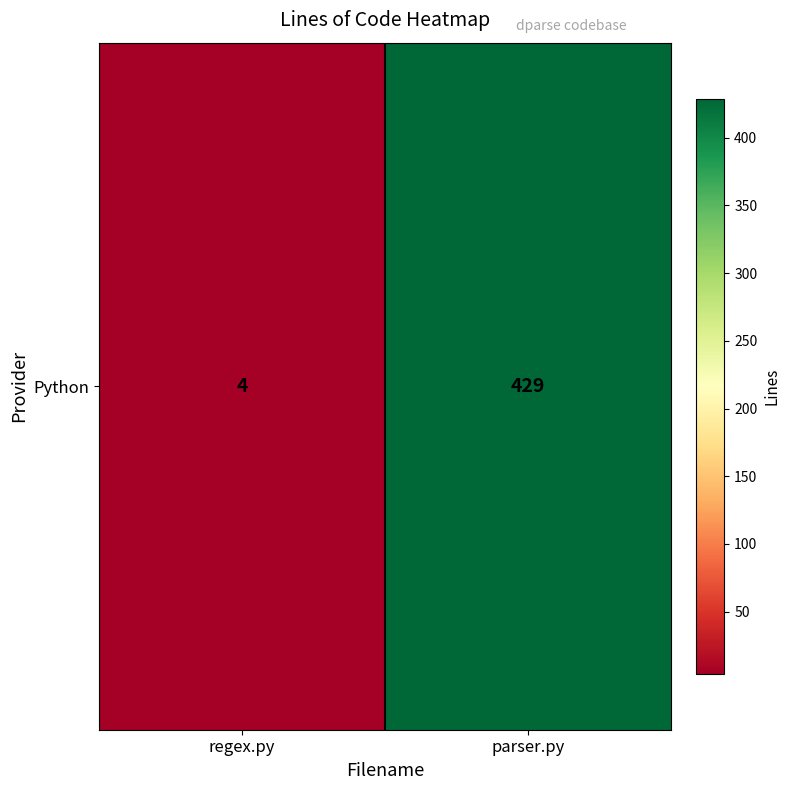

List the labels in order of value, smallest first.

regex.py, parser.py